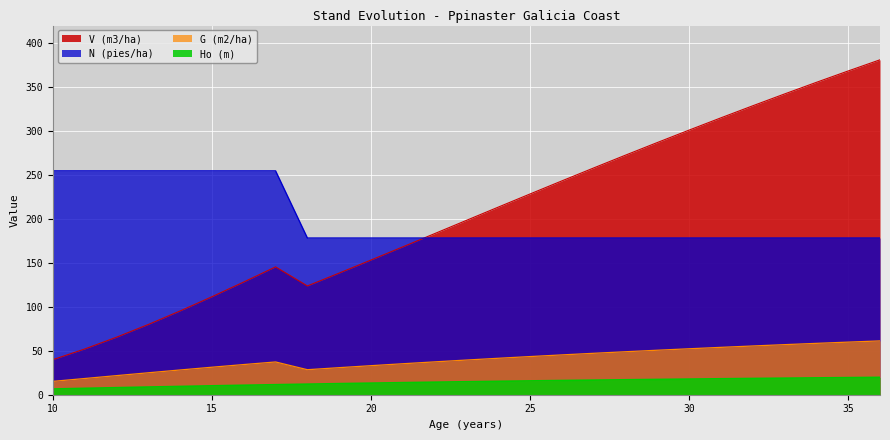

How many values in the Ho (m) series are below 14?

12